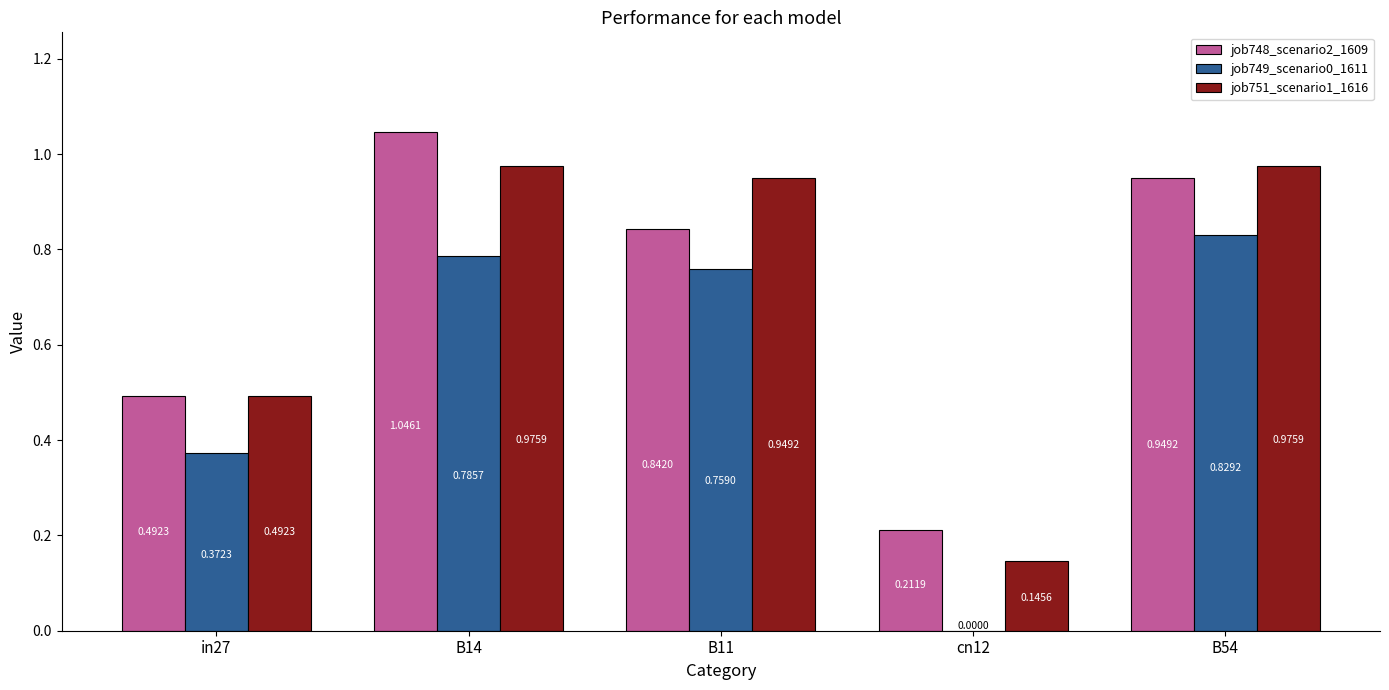

Which series has the widest spread of values?

job748_scenario2_1609